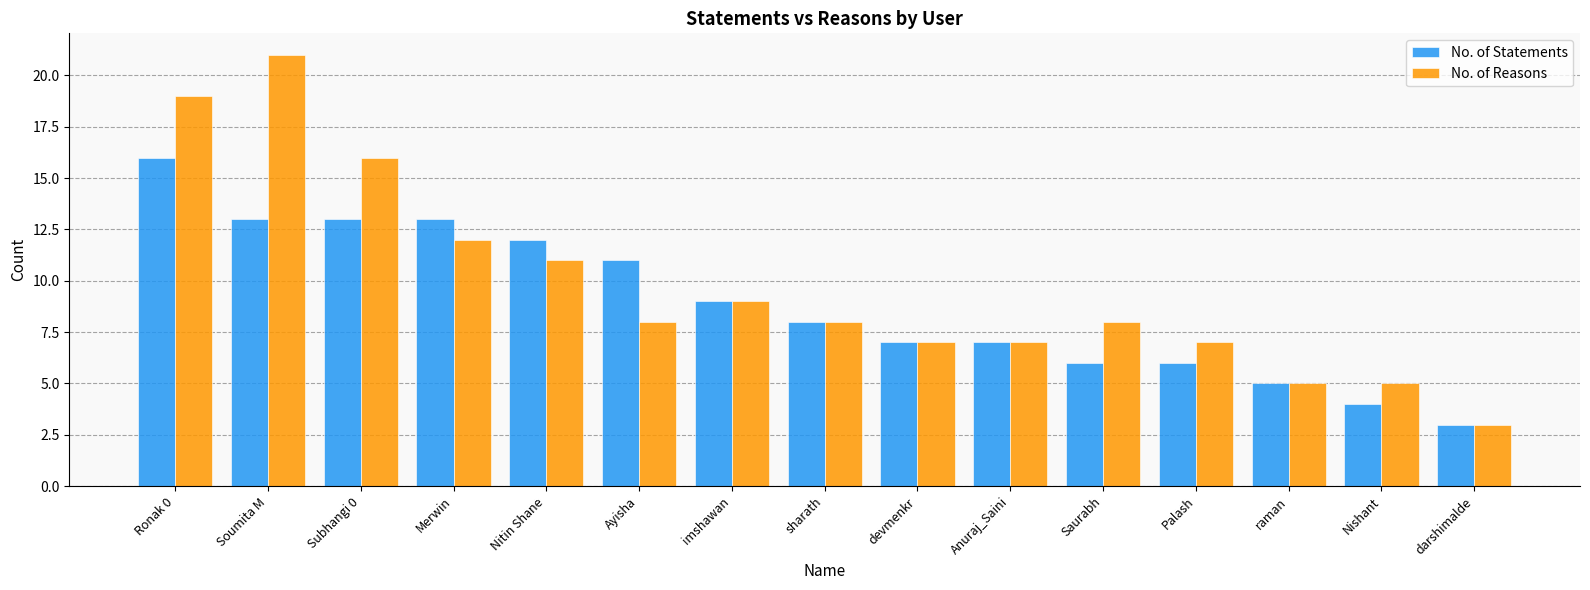

At which category is the sum across all series the highest?

Ronak 0